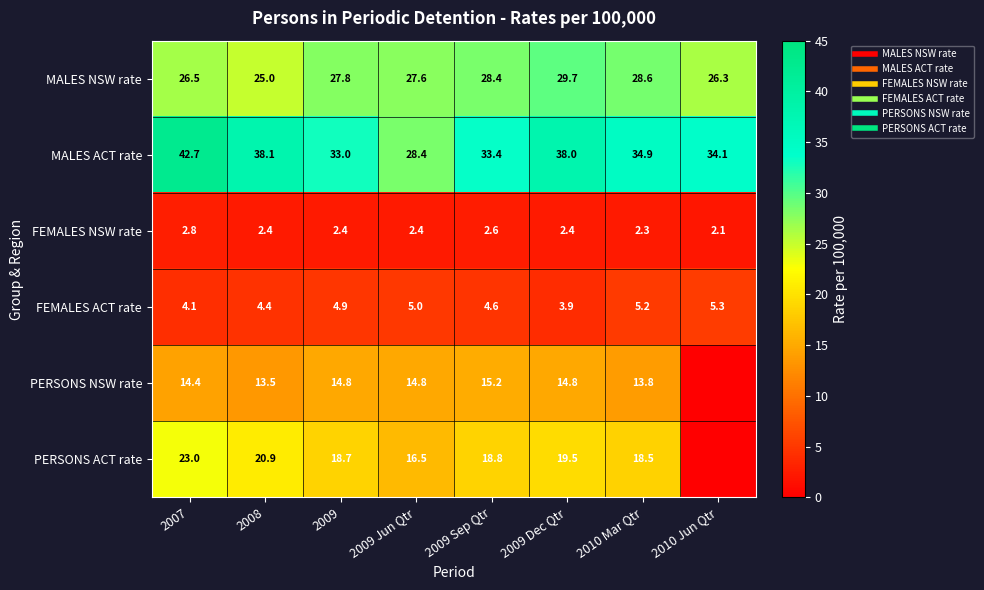

List the labels in order of FEMALES NSW rate value, smallest first.

2010 Jun Qtr, 2010 Mar Qtr, 2008, 2009, 2009 Jun Qtr, 2009 Dec Qtr, 2009 Sep Qtr, 2007